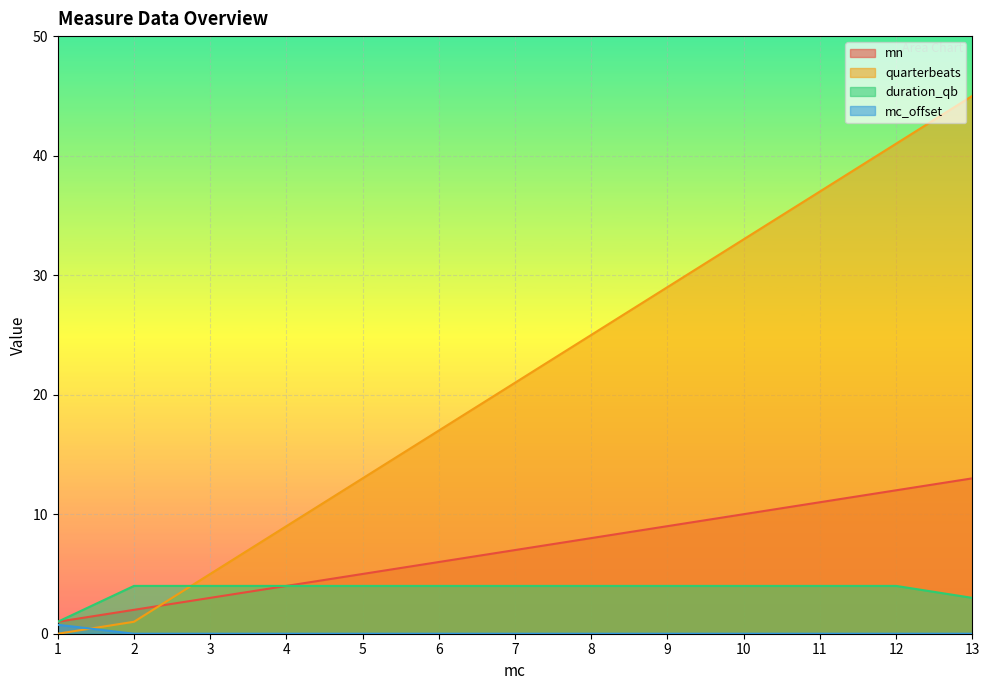

Between 1 and 12, which series saw the biggest shift?

quarterbeats